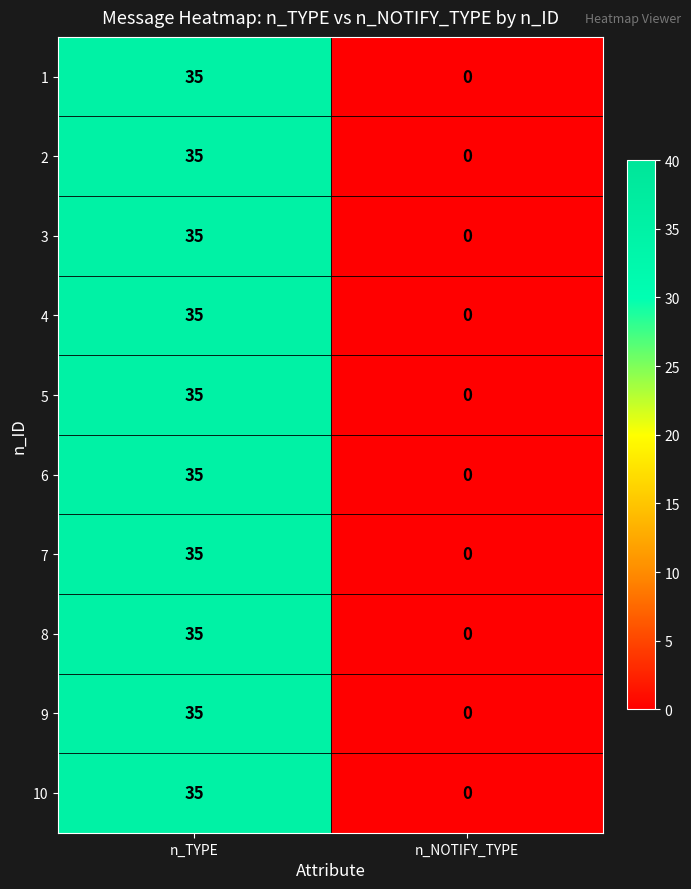

What is the average value of the 5 series?

18